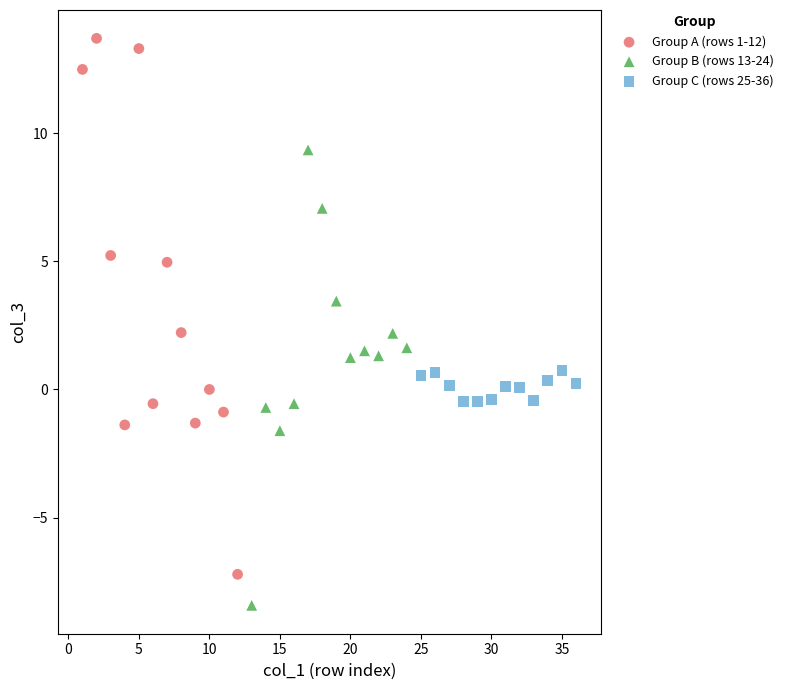

What are all the series names shown in the legend?

Group A (rows 1-12), Group B (rows 13-24), Group C (rows 25-36)